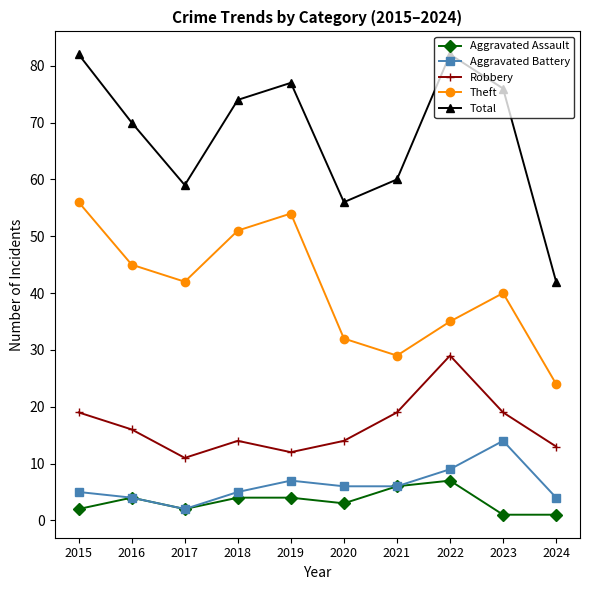

What is the minimum value for Aggravated Assault?

1